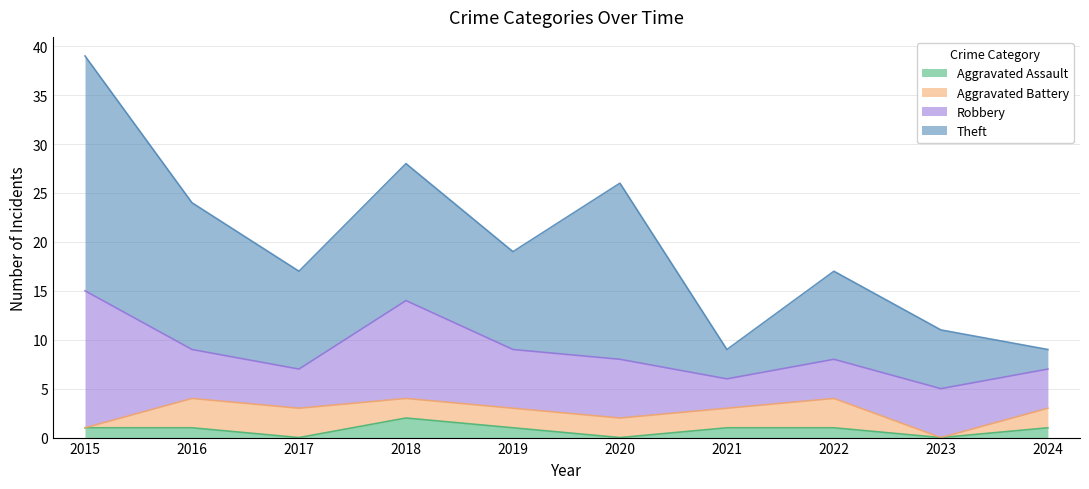

How many series are shown in this chart?

4